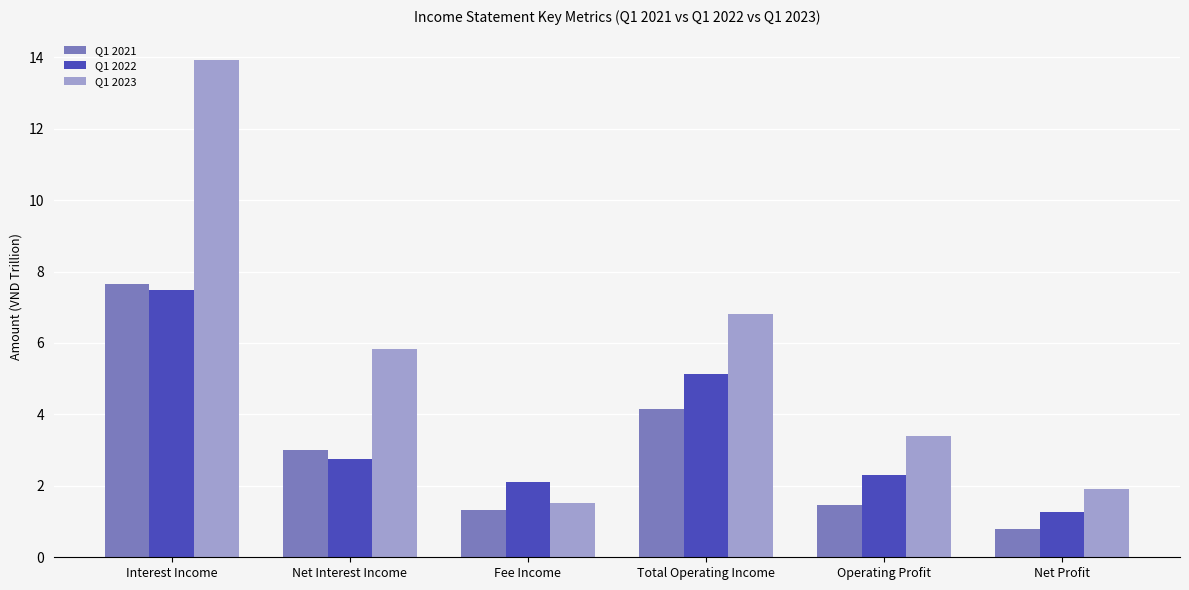

Reading left to right, what are all the values shown in this chart?

Q1 2021: 7.7	3.0	1.3	4.1	1.5	0.8
Q1 2022: 7.5	2.7	2.1	5.1	2.3	1.3
Q1 2023: 13.9	5.8	1.5	6.8	3.4	1.9